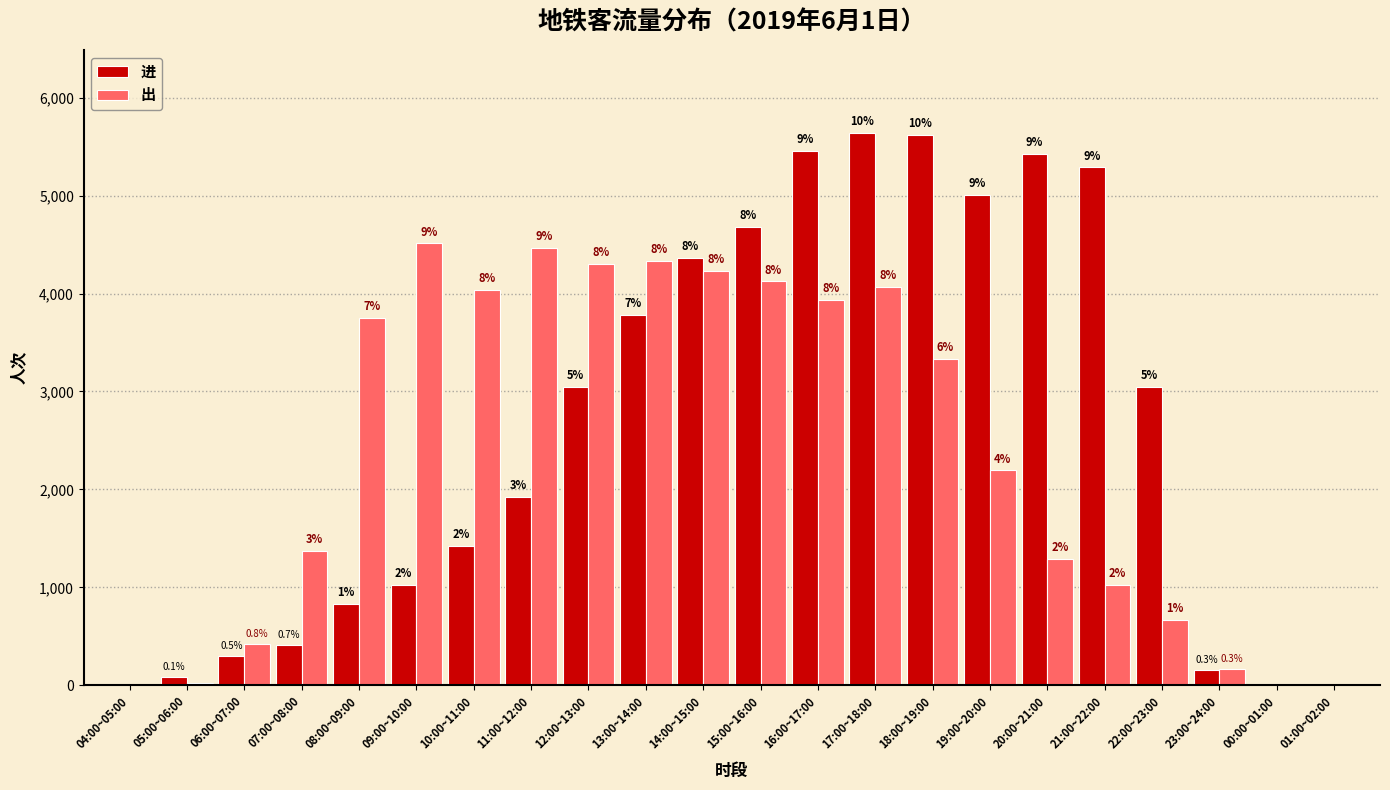

How many groups of bars are there?

22